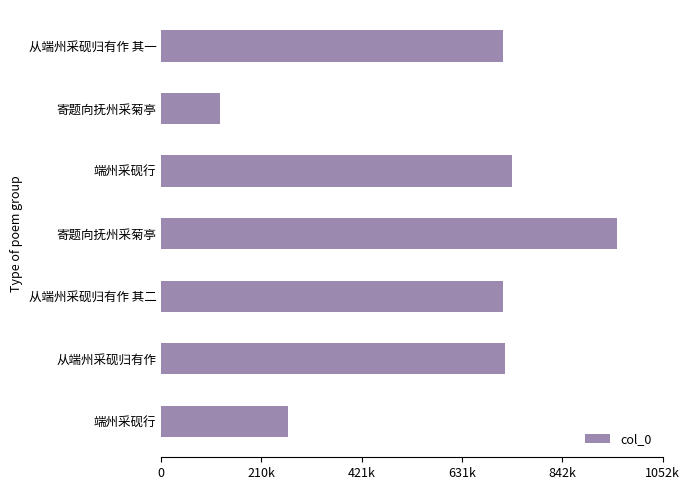

Does the chart contain any negative values?

No